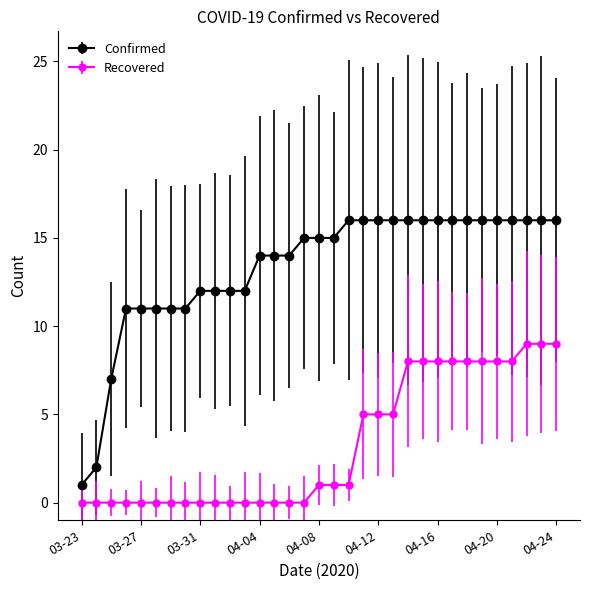

List the series in order of their overall mean, highest first.

Confirmed, Recovered